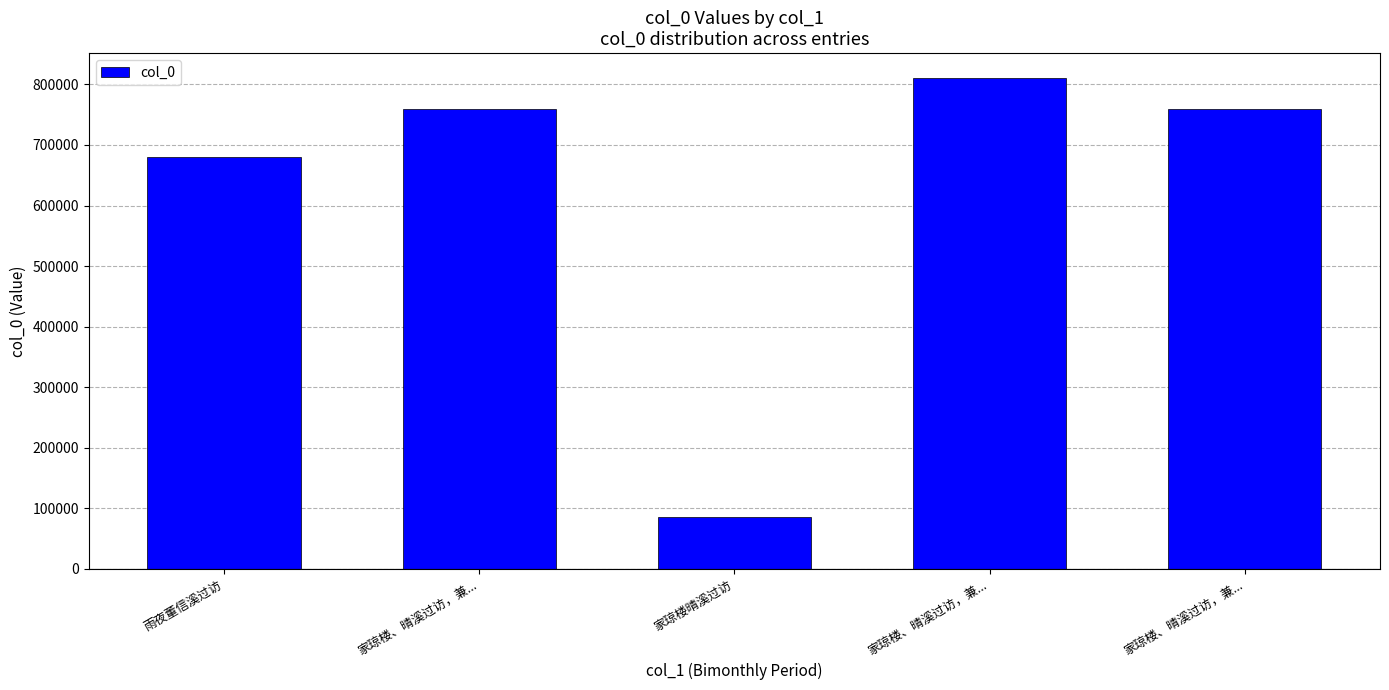

Is it true that the value at 家琼楼、晴溪过访，兼... is 759357?

True